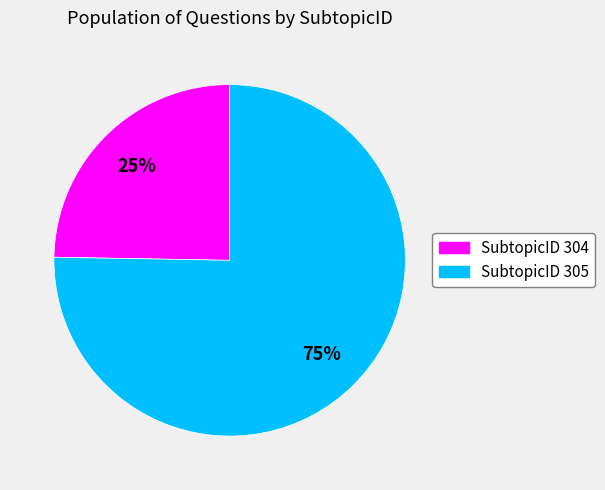

Does any single category account for the majority?

Yes